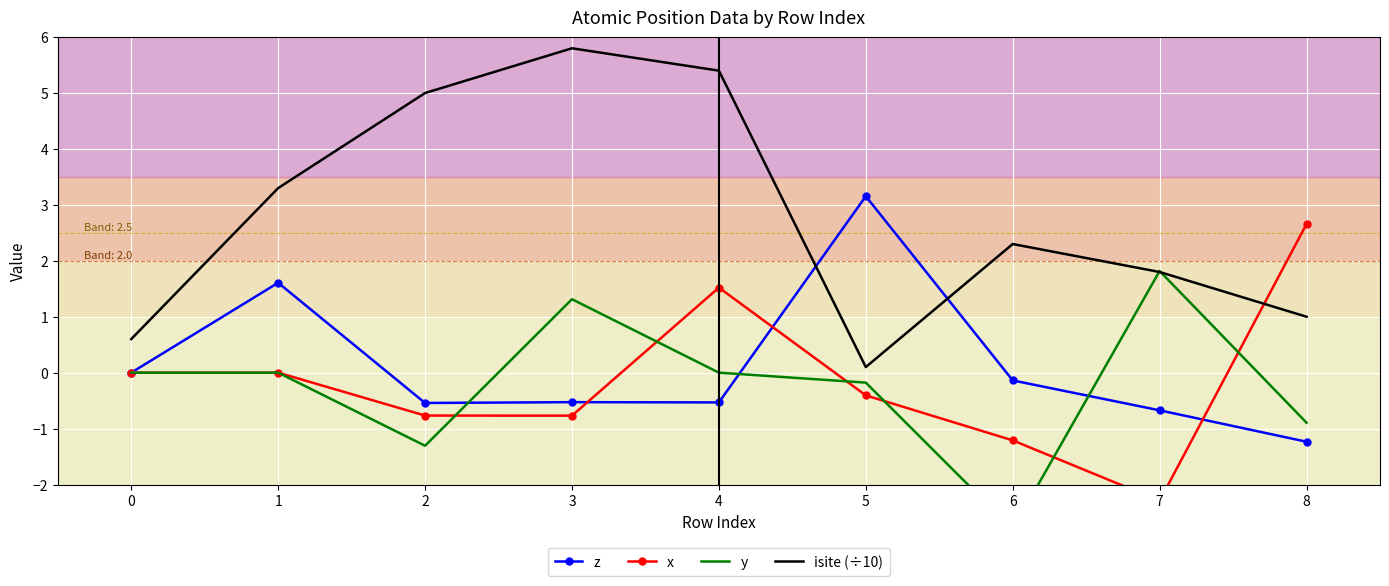

True or false: x has a value of -0.3 at 2.

False